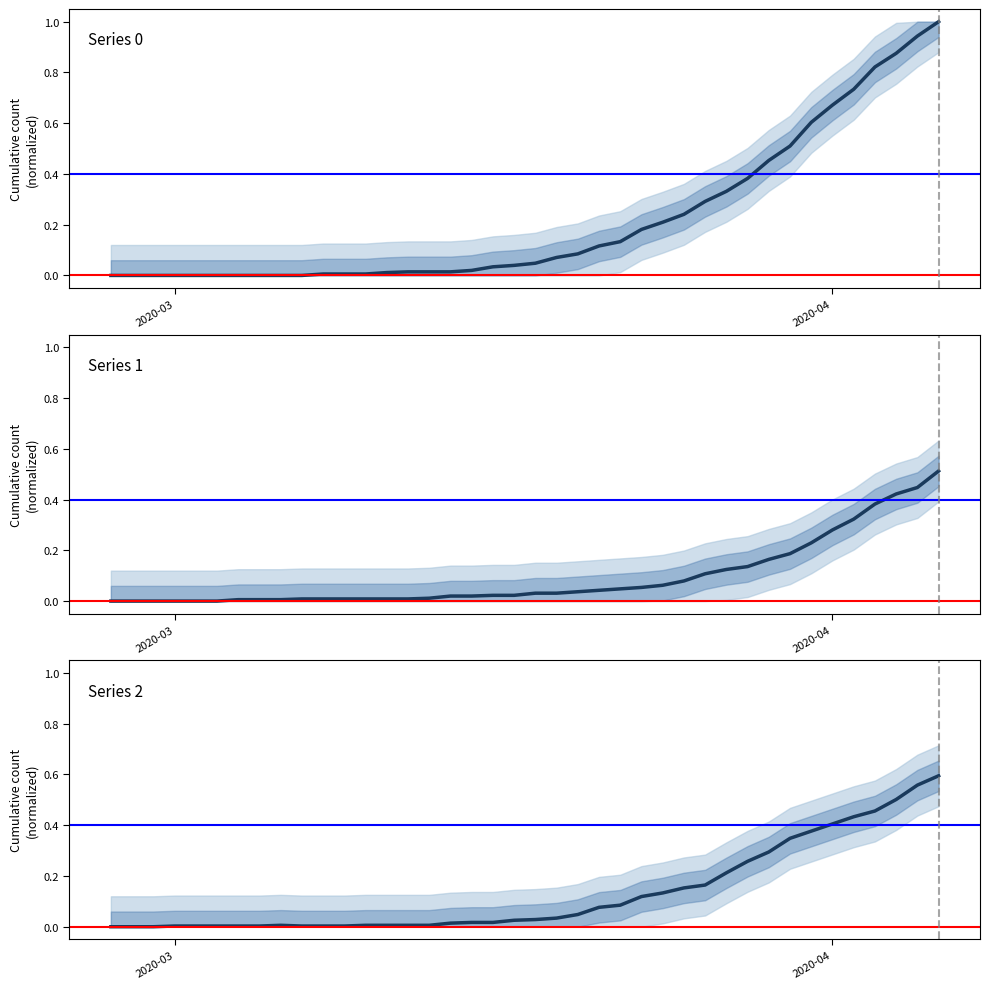

At how many categories does at least one series exceed 0?

37